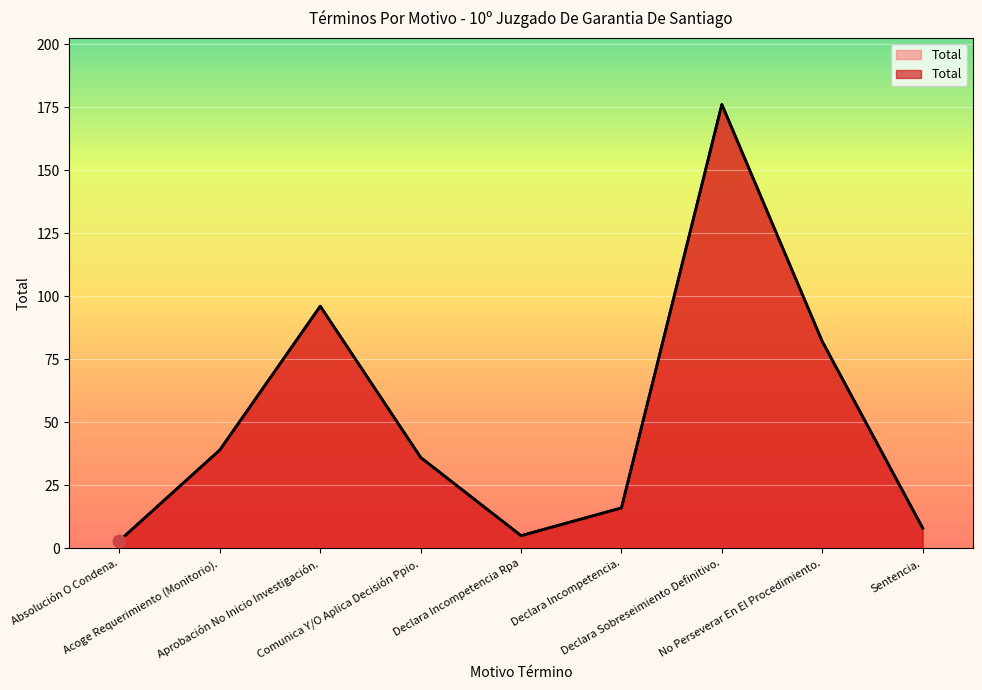

What is the change in value from Absolución O Condena. to Sentencia.?

+5